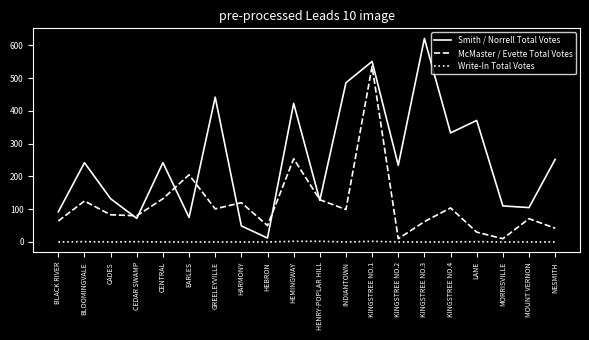

At which category is the sum across all series the highest?

KINGSTREE NO.1